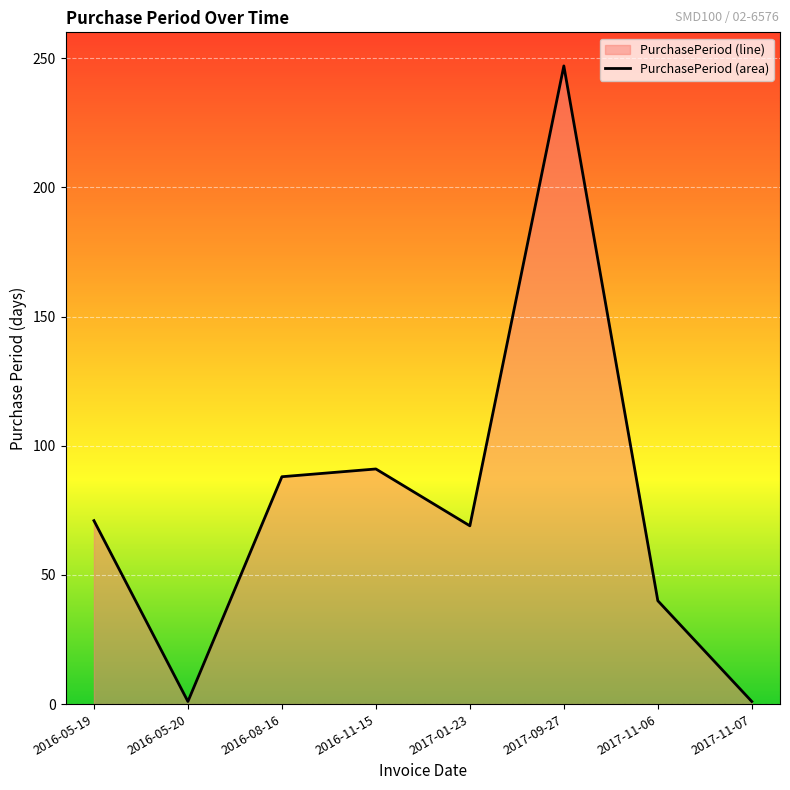

What position from the right is 2016-05-20?

7